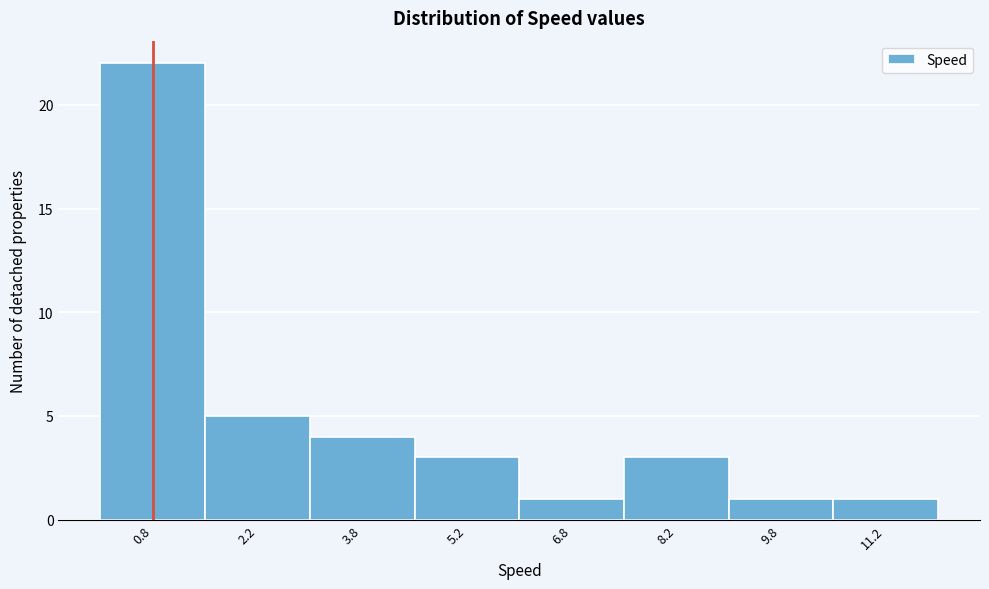

How tall is the bar that spans 7.5 to 9.0 on the x-axis? Neither the bar edges nor the heights are printed on the chart, so give them approximately, as read against the axes.

3